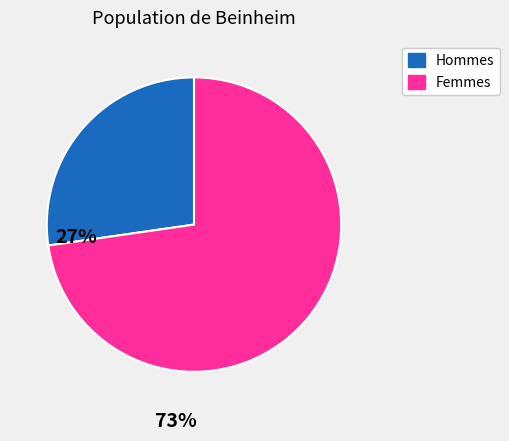

How many slices are in this pie chart?

2